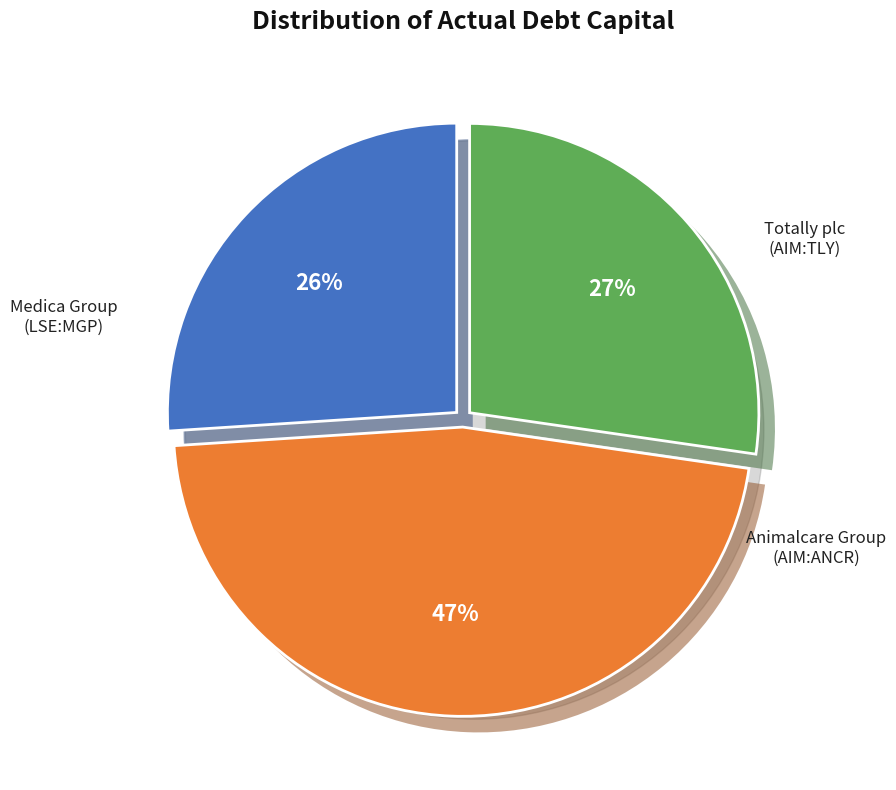

Count the number of slices in the pie.

3